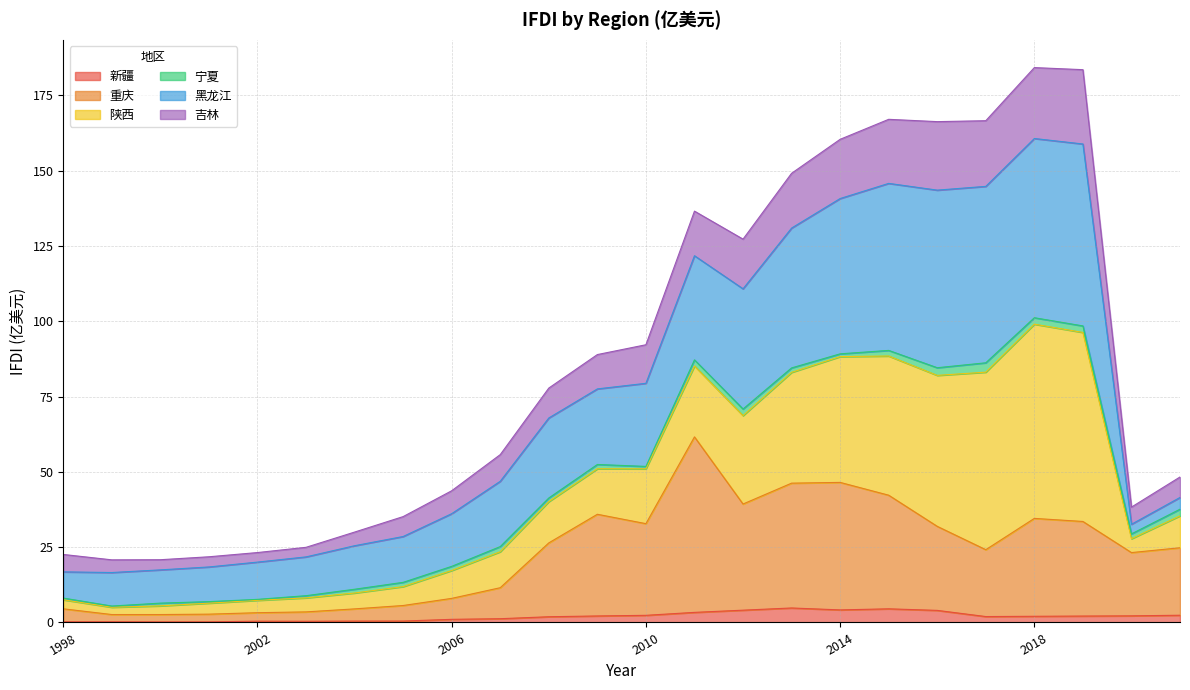

Does the chart have visible grid lines?

Yes